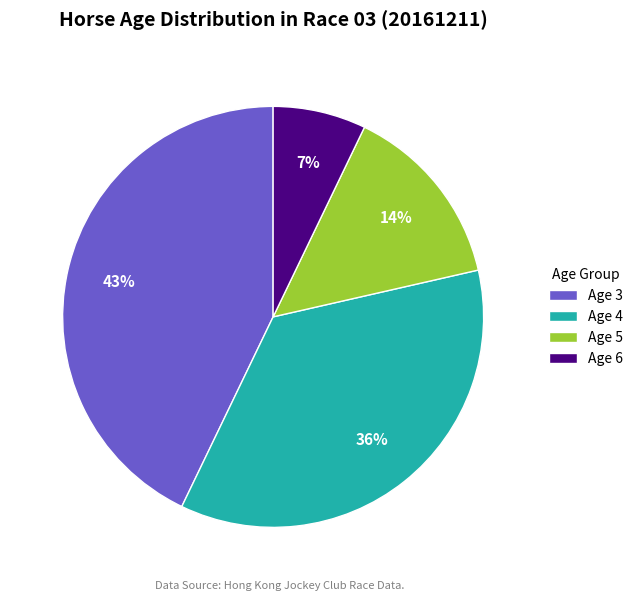

Between Age 4 and Age 6, which is larger?

Age 4